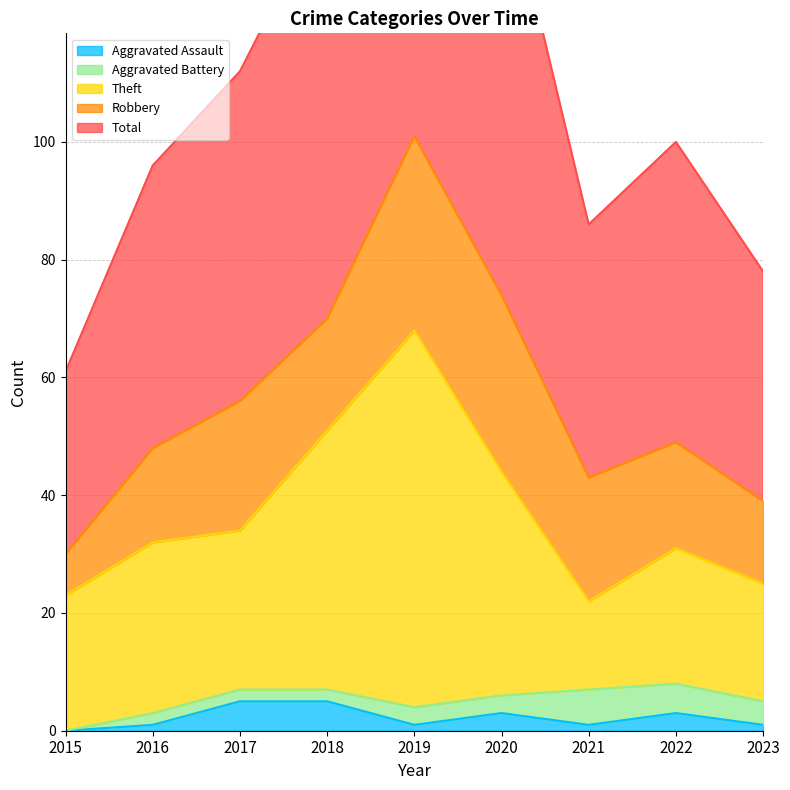

Is it true that Aggravated Assault equals 1 at 2021?

True